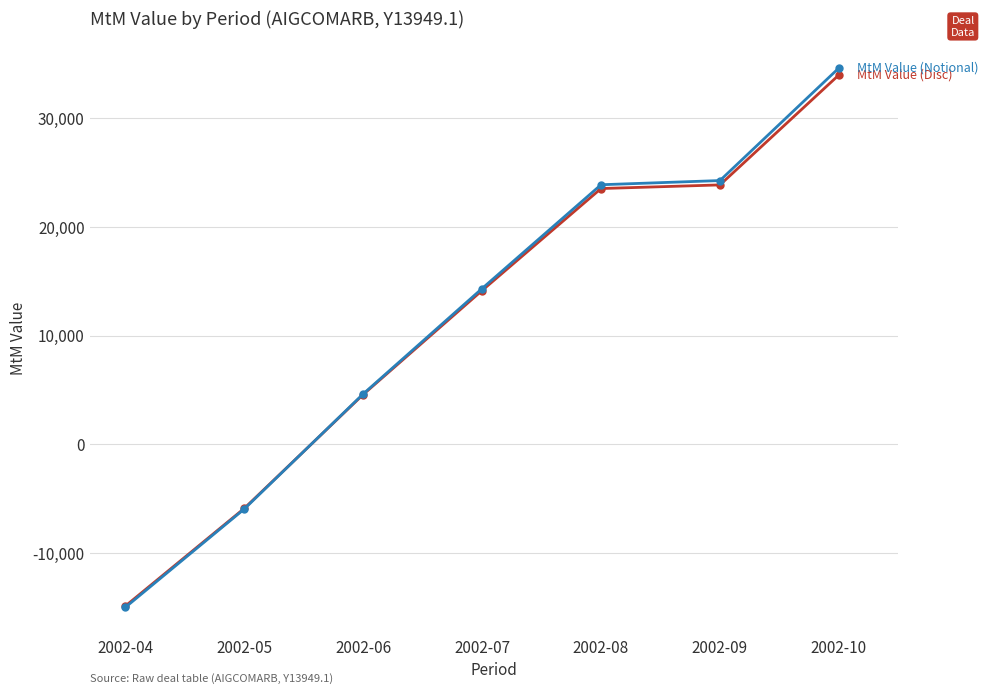

At which category is the sum across all series the highest?

2002-10